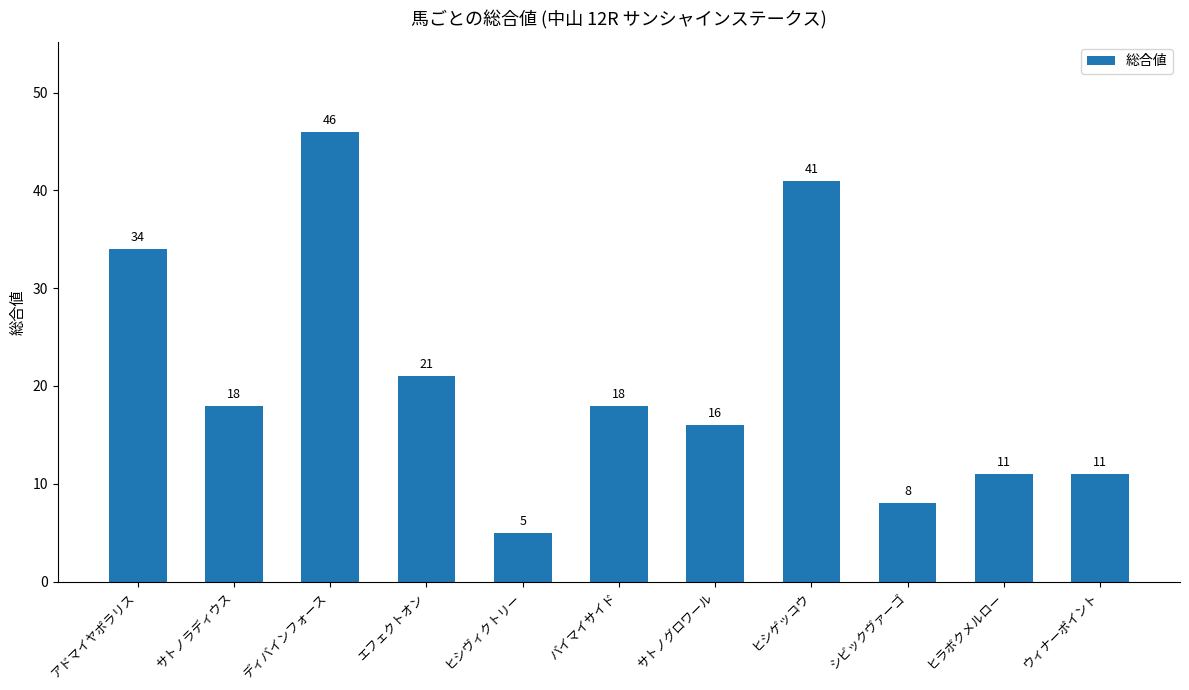

Is it true that the value at ヒシゲッコウ is 41?

True